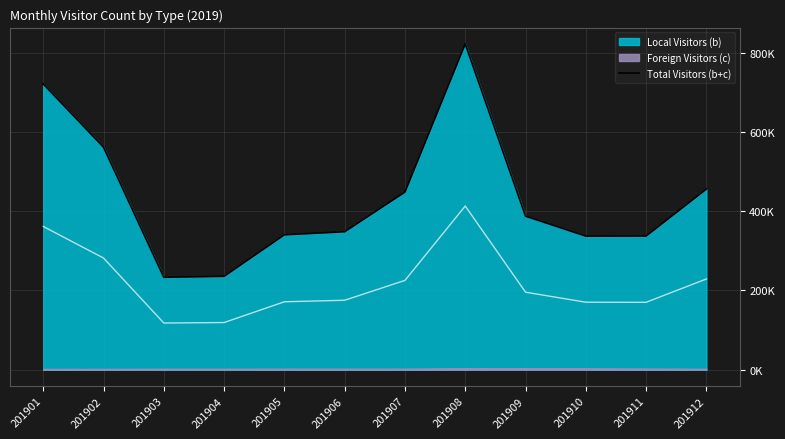

Where is the first local minimum?

201903